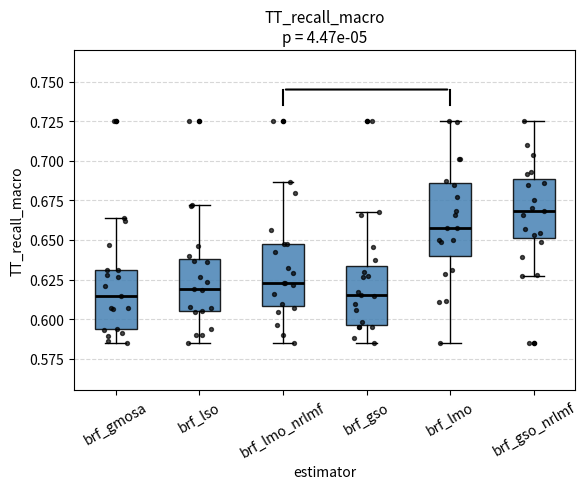

Comparing the boxes themselves (not the whiskers), which one is the tallest?

brf_lmo